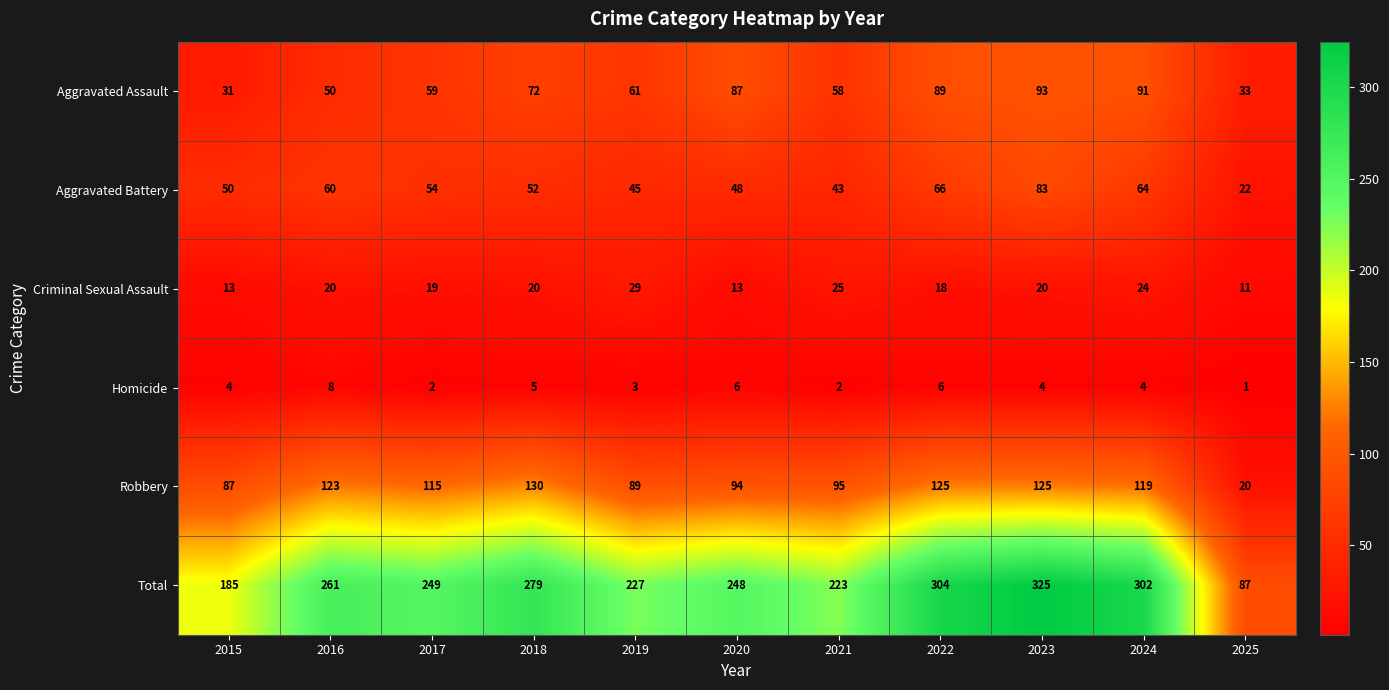

What is the maximum value for Robbery?

130